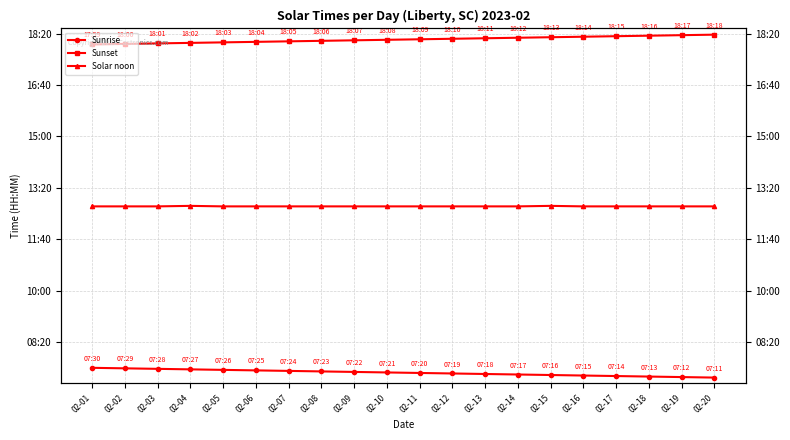

Count the number of categories in the chart.

20